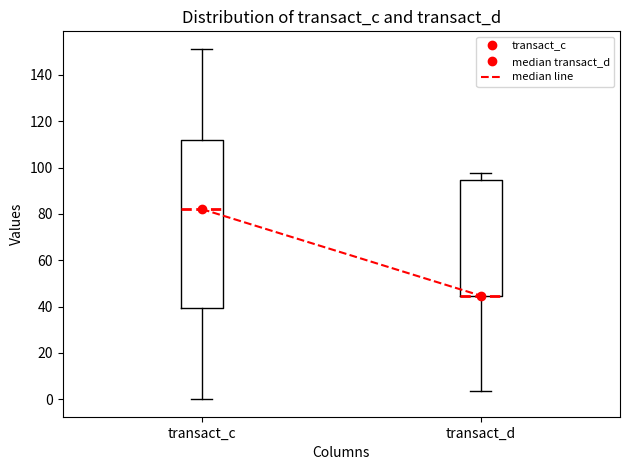

Reading left to right, read every box against the y-axis: the position of its median line, the range the box covers, and the ends of its whiskers. The values are not printed on the chart, so give them approximately, as read against the axis.

transact_c: median 82, box 40 to 112, whiskers 0 to 152
transact_d: median 44 (drawn on the box's lower edge), box 44 to 94, whiskers 4 to 98